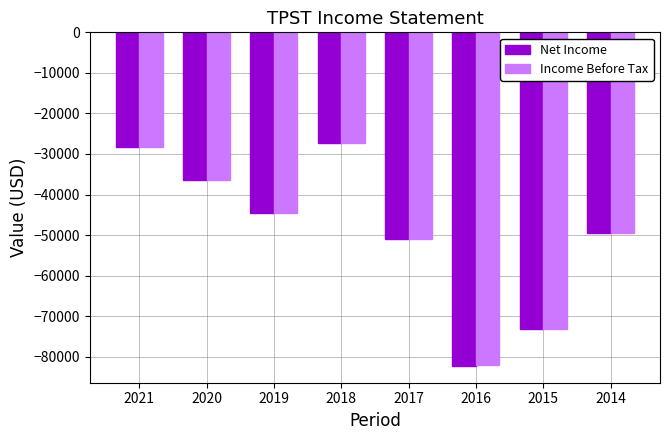

Is it true that Income Before Tax equals -107714 at 2016?

False